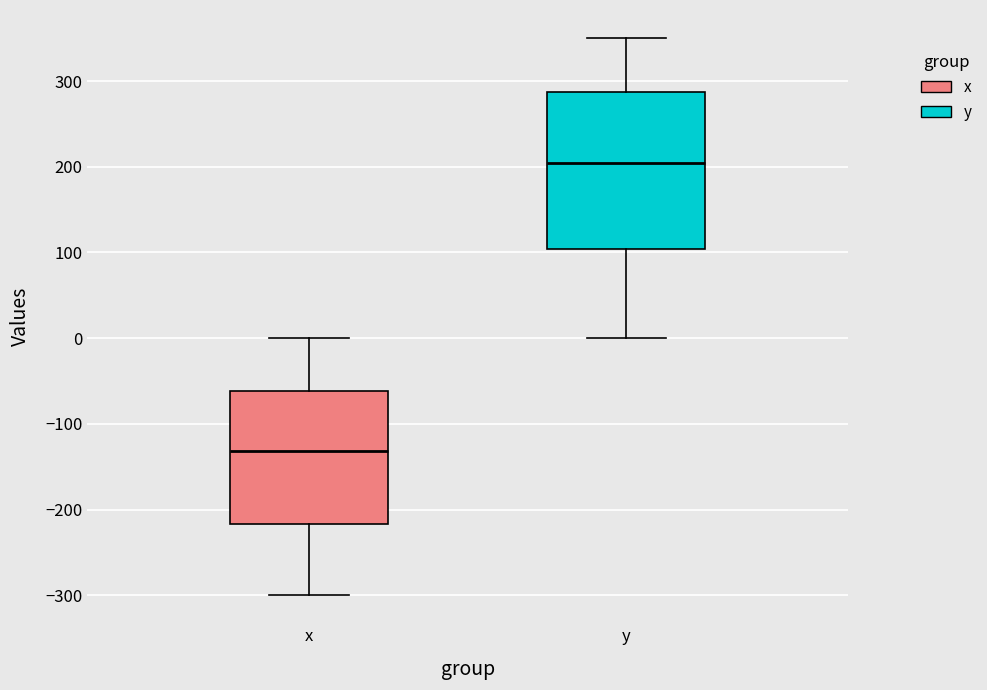

Reading left to right, transcribe this box plot: for each box, give where its median line is, the range the box spans, and where its two whiskers end, as read against the y-axis. The values are not printed on the chart, so give them approximately, as read against the axis.

x: median -130, box -220 to -60, whiskers -300 to 0
y: median 200, box 100 to 290, whiskers 0 to 350